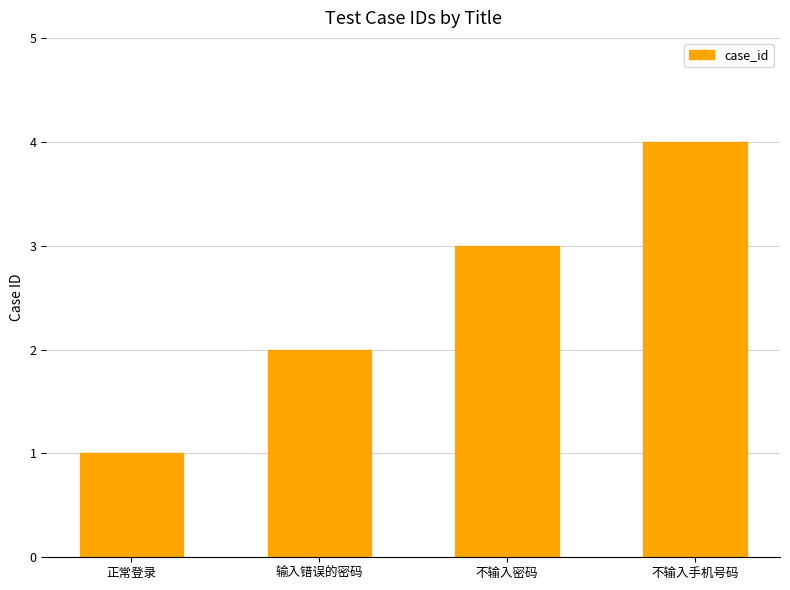

Rank the categories by value from highest to lowest.

不输入手机号码, 不输入密码, 输入错误的密码, 正常登录